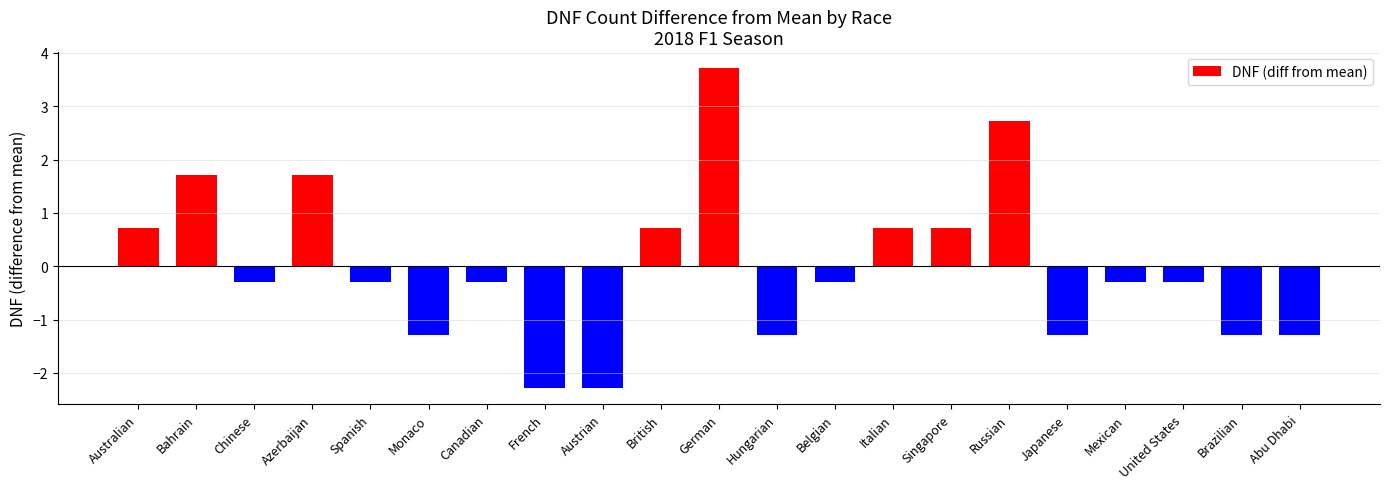

Which label corresponds to the largest value in the chart?

German